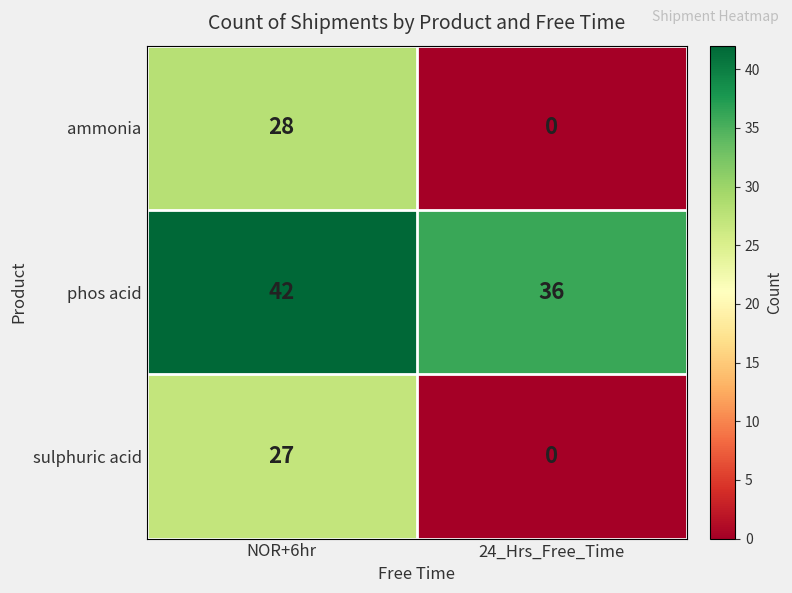

Rank the series by their maximum value, from highest to lowest.

phos acid, ammonia, sulphuric acid